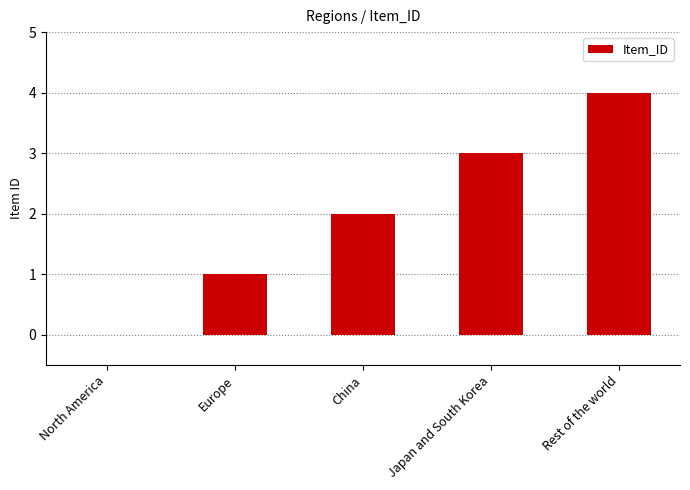

The value at North America is 0. True or false?

True